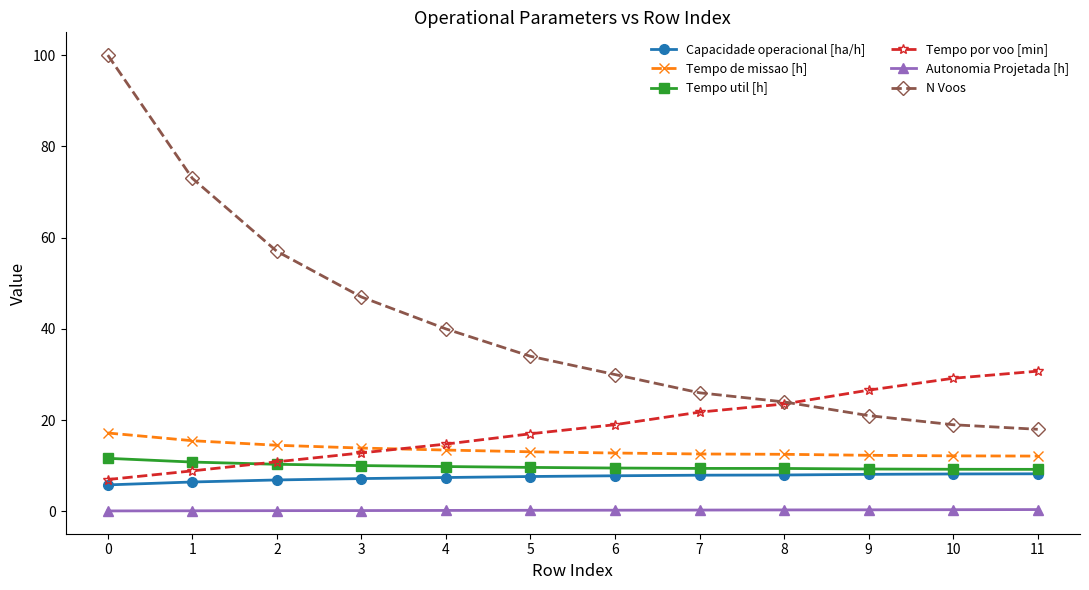

Read the Capacidade operacional [ha/h] value at 5.

7.7